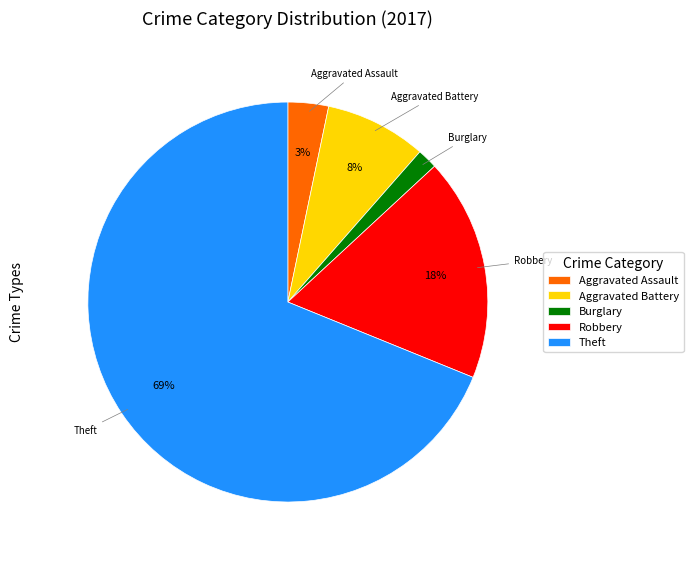

What is the smallest slice in the pie chart?

Burglary